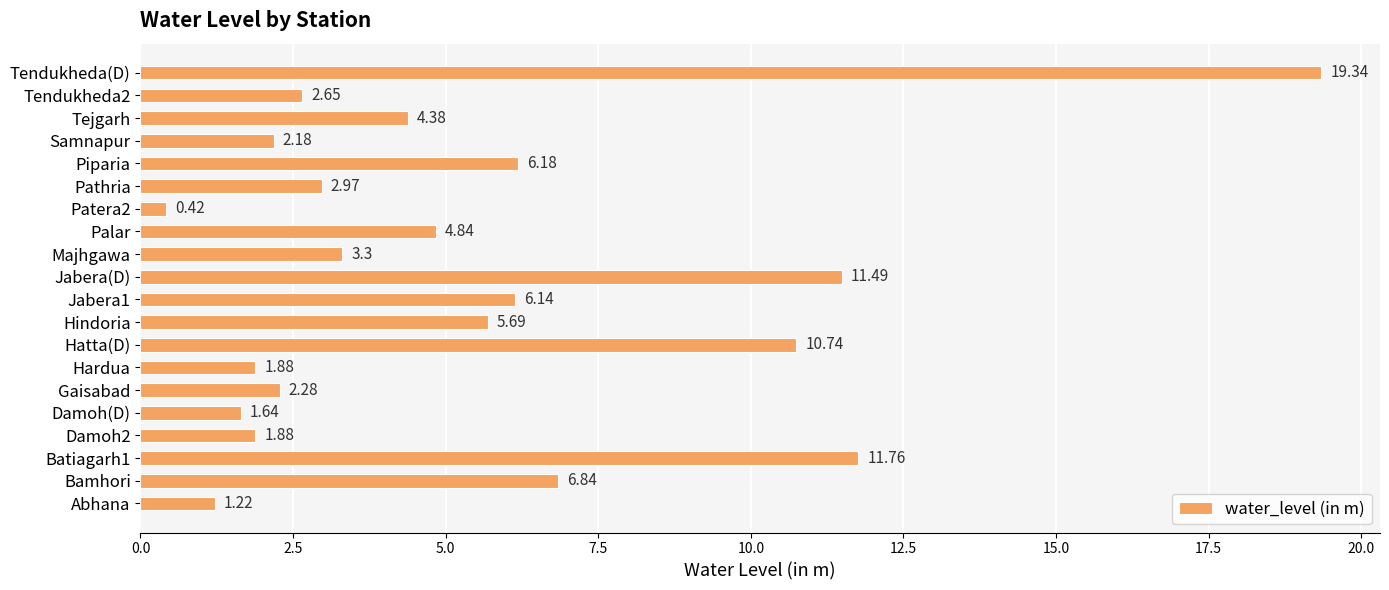

At which label is the value closest to 9?

Hatta(D)